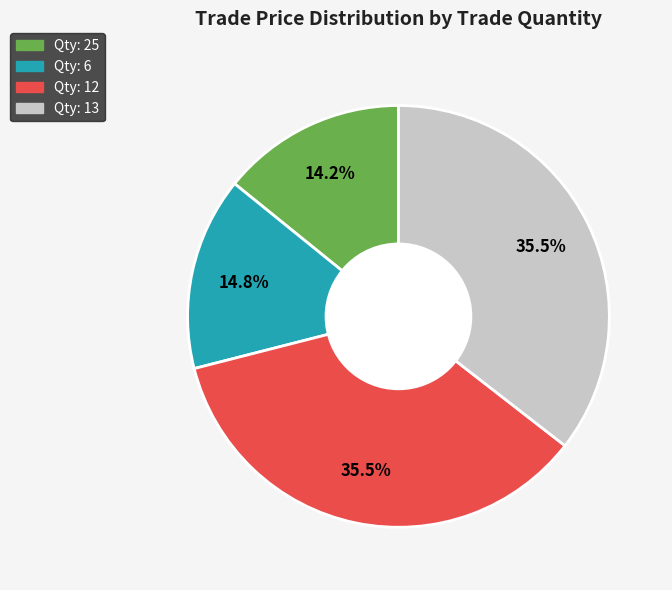

Approximately how many times larger is the value at Qty: 25 compared to Qty: 6?

1.0